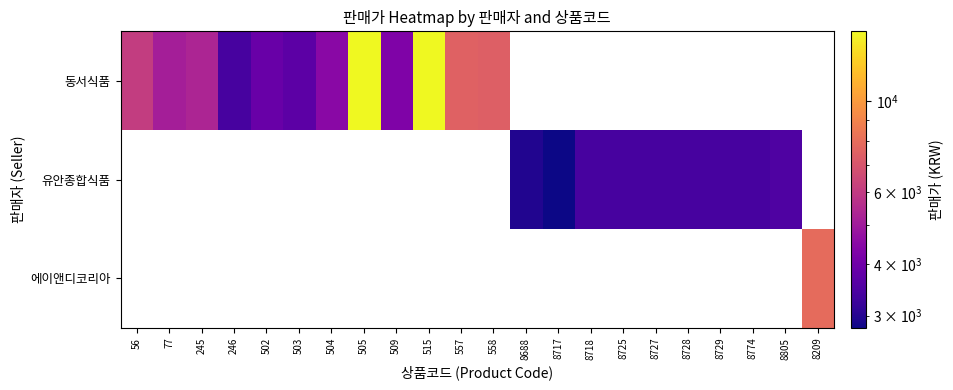

Which series has the widest spread of values?

동서식품